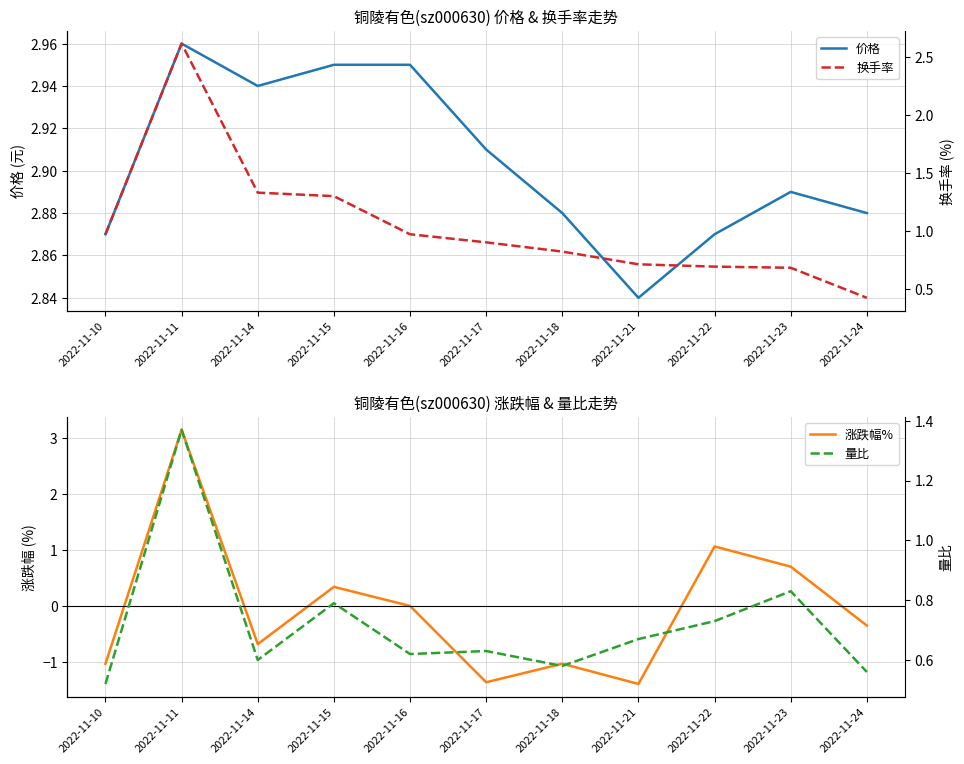

Count the number of categories in the chart.

11